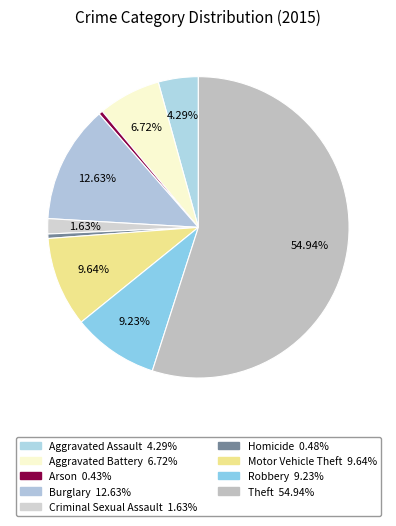

Is it true that Criminal Sexual Assault is 2% of the pie?

True